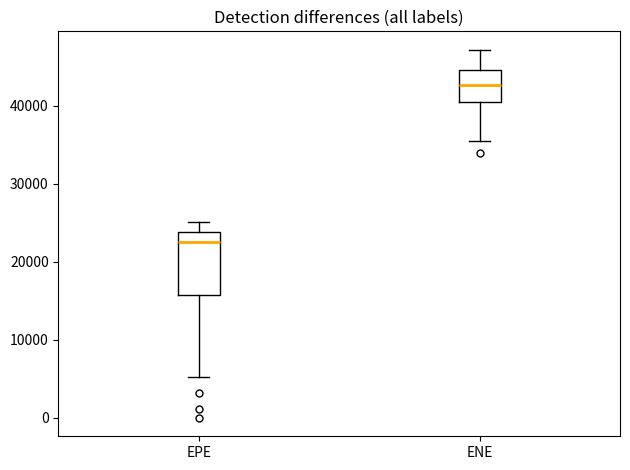

Reading left to right, read every box against the y-axis: the position of its median line, the range the box covers, and the ends of its whiskers. The values are not printed on the chart, so give them approximately, as read against the axis.

EPE: median 22000, box 16000 to 24000, whiskers 5000 to 25000
ENE: median 43000, box 40000 to 45000, whiskers 35000 to 47000